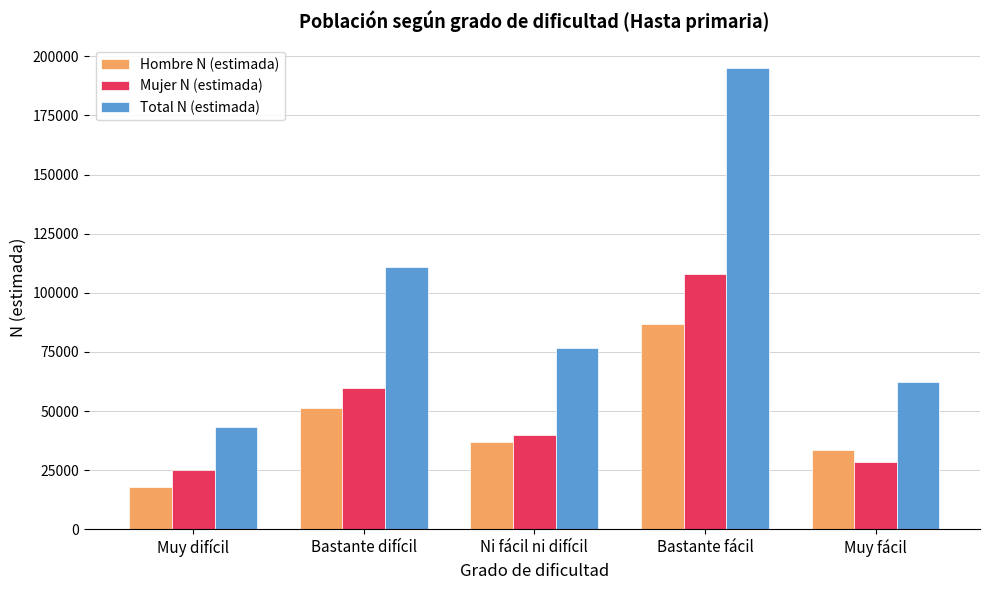

What position from the right is Bastante fácil?

2